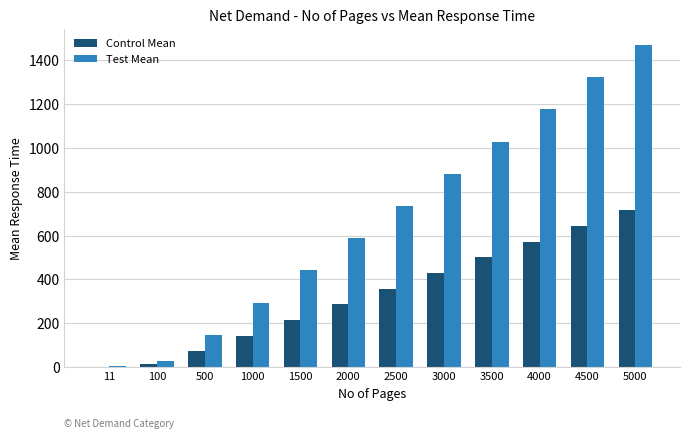

Reading left to right, extract all data points from this chart.

Control Mean: 11=1.6	100=14.3	500=71.6	1000=143.1	1500=214.7	2000=286.2	2500=357.8	3000=429.3	3500=500.9	4000=572.5	4500=644.0	5000=715.6
Test Mean: 11=3.2	100=29.4	500=147.0	1000=294.0	1500=441.1	2000=588.1	2500=735.1	3000=882.1	3500=1029.2	4000=1176.2	4500=1323.2	5000=1470.2